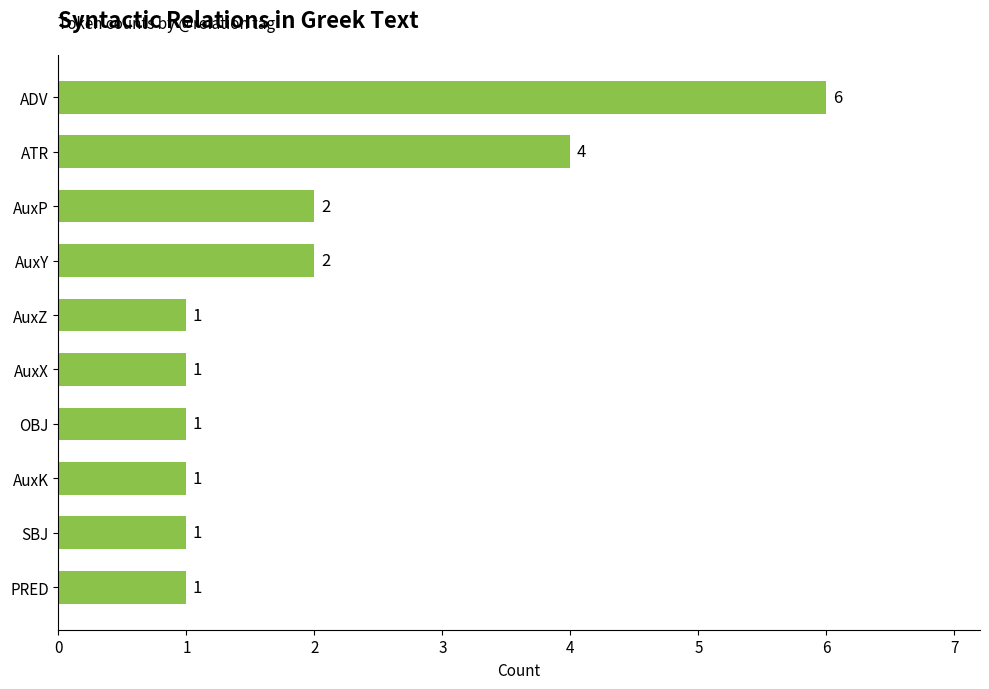

Count the values in the range 1 to 2.

8